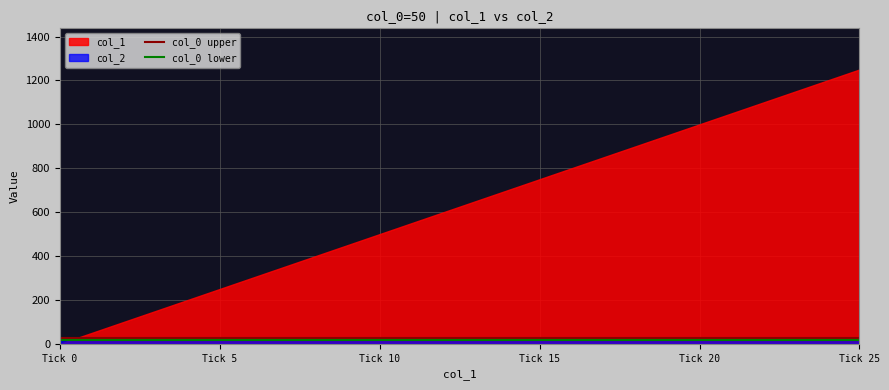

Which series has the largest range (max minus min)?

col_1